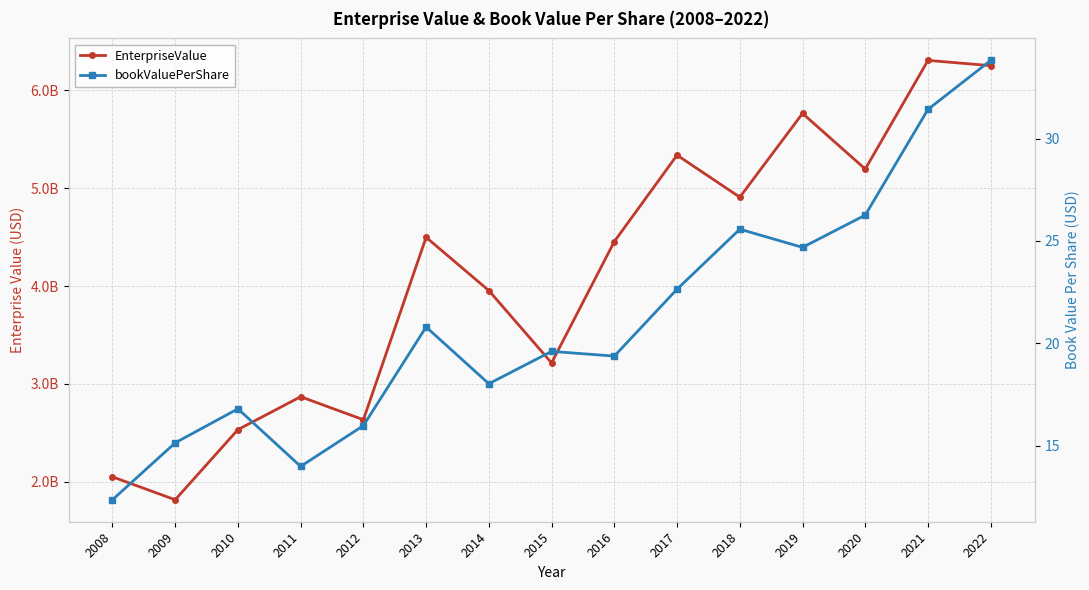

At which label is EnterpriseValue closest to 4061098130?

2014